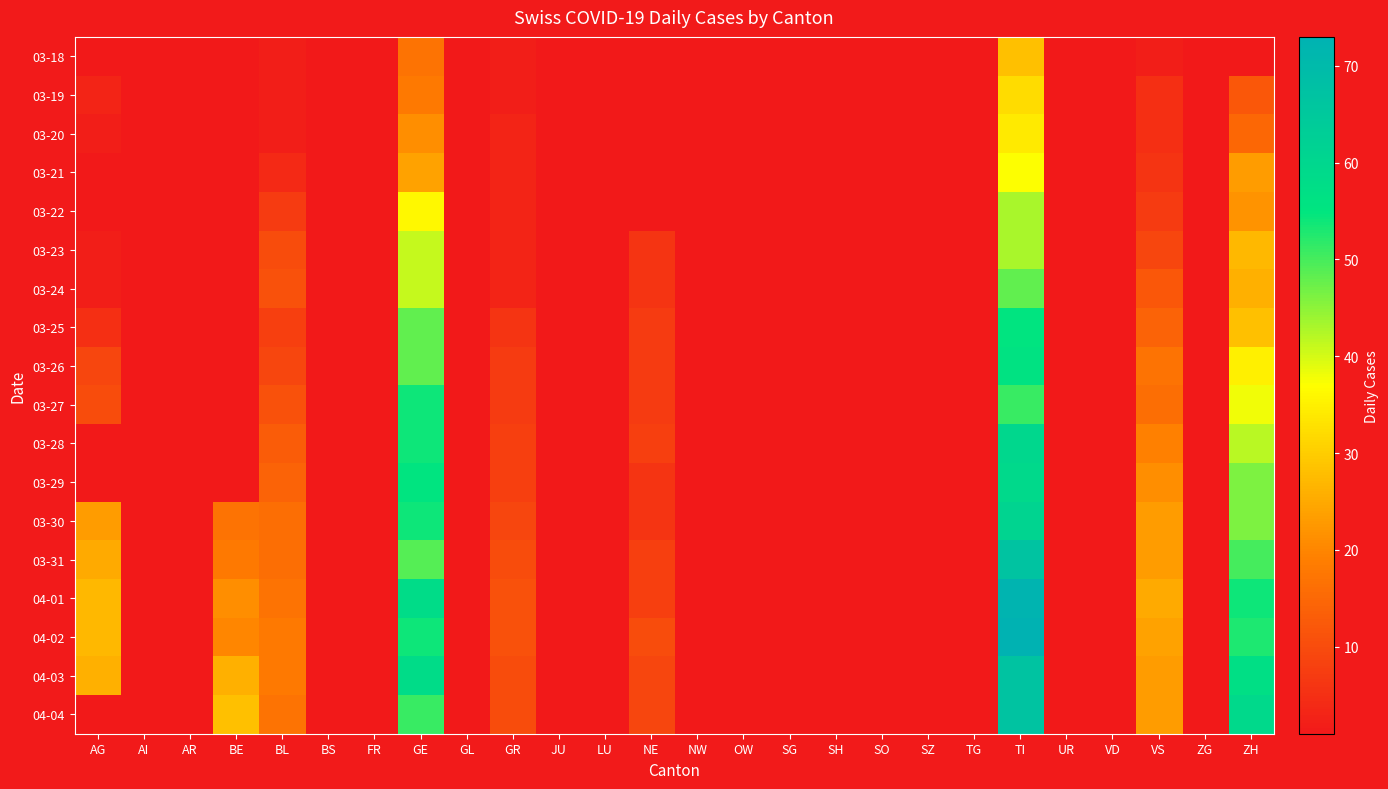

Which category has the lowest value in the JU series?

AG